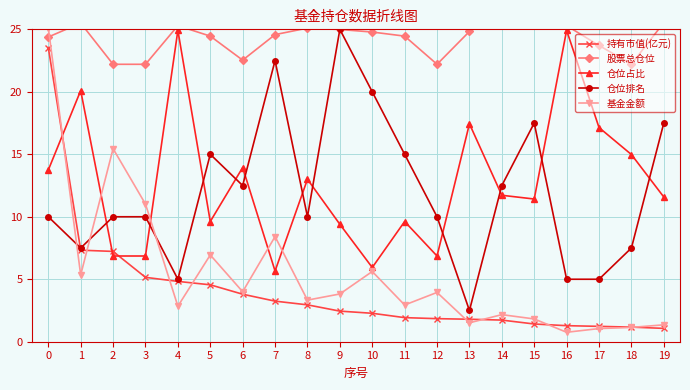

In 股票总仓位, how many points are lower than both neighbors (excluding endpoints)?

3